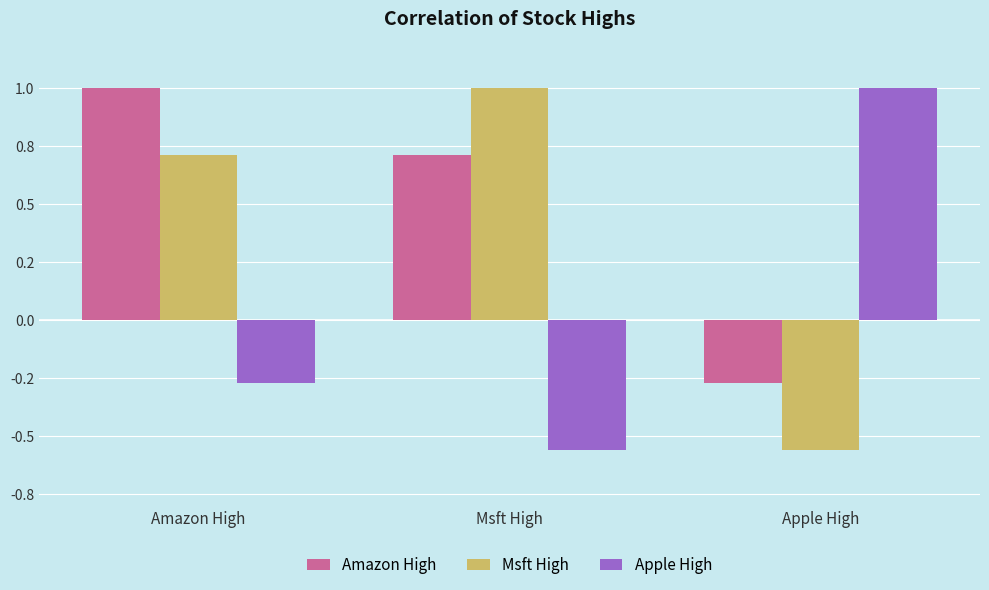

The value of Msft High at Amazon High is 0.2. True or false?

False